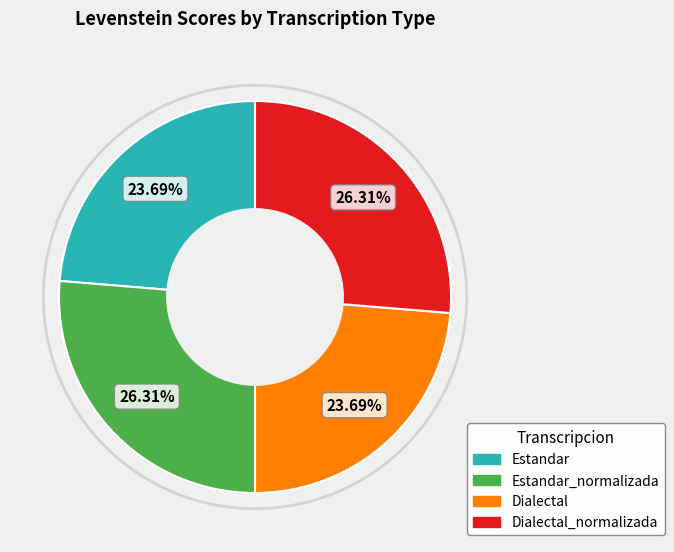

Is there any slice that represents more than half of the pie?

No